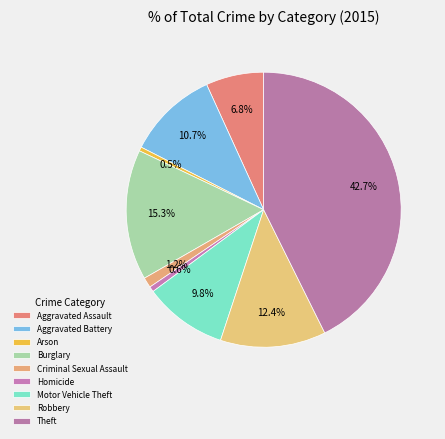

Between Criminal Sexual Assault and Theft, which is larger?

Theft